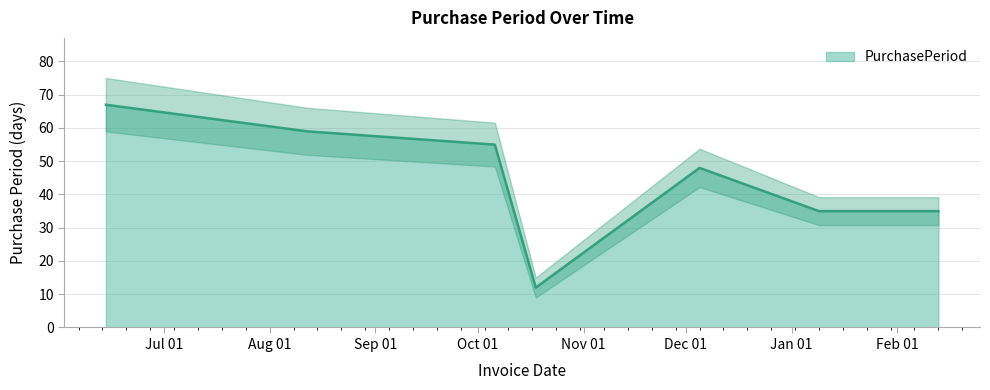

What is the average value?

44